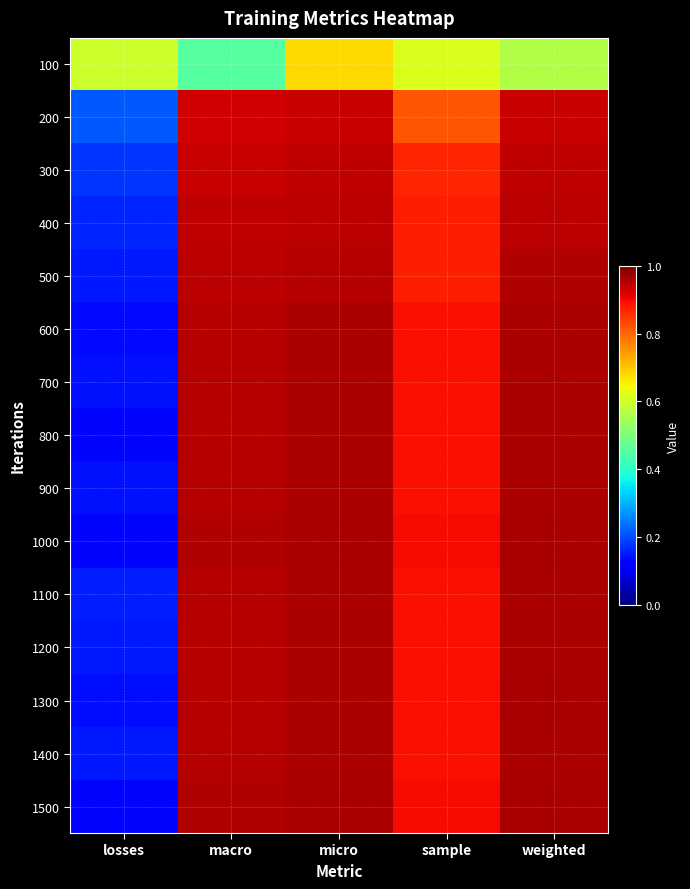

Count the number of data series in this chart.

15